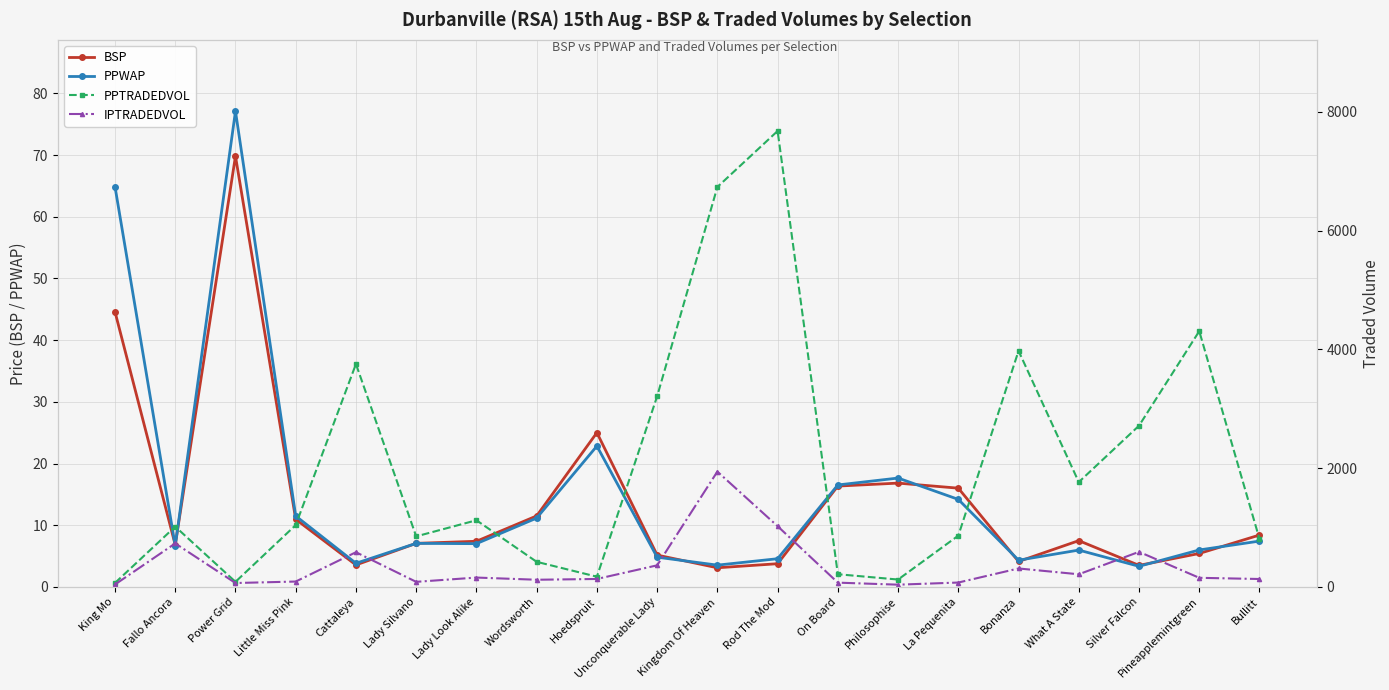

Which category has the highest value across all series?

Rod The Mod